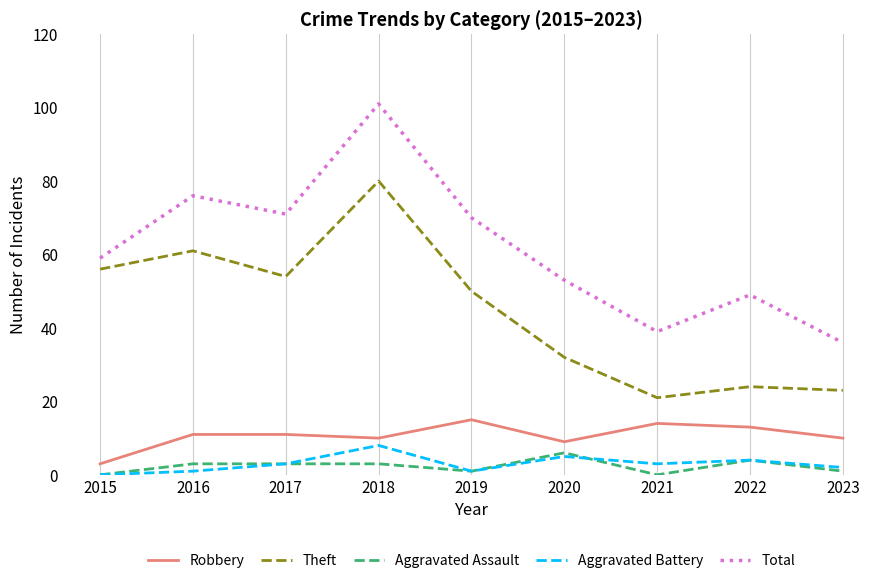

What is the sum of all Theft values?

401